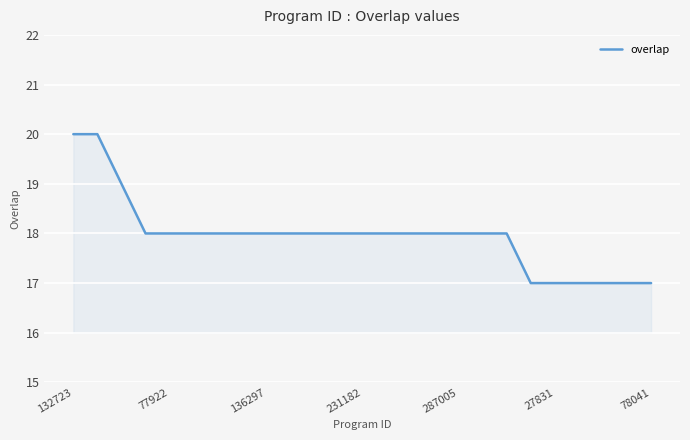

What is the difference between the maximum and minimum values?

3